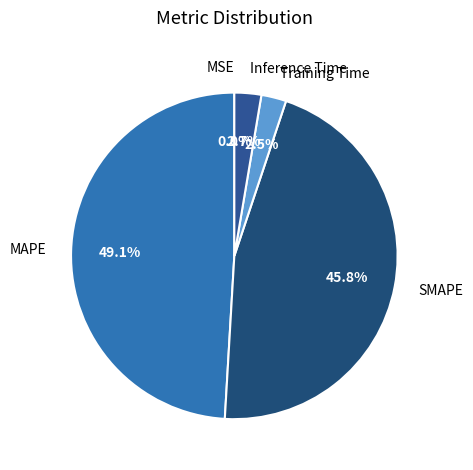

True or false: SMAPE accounts for 40% of the total.

False